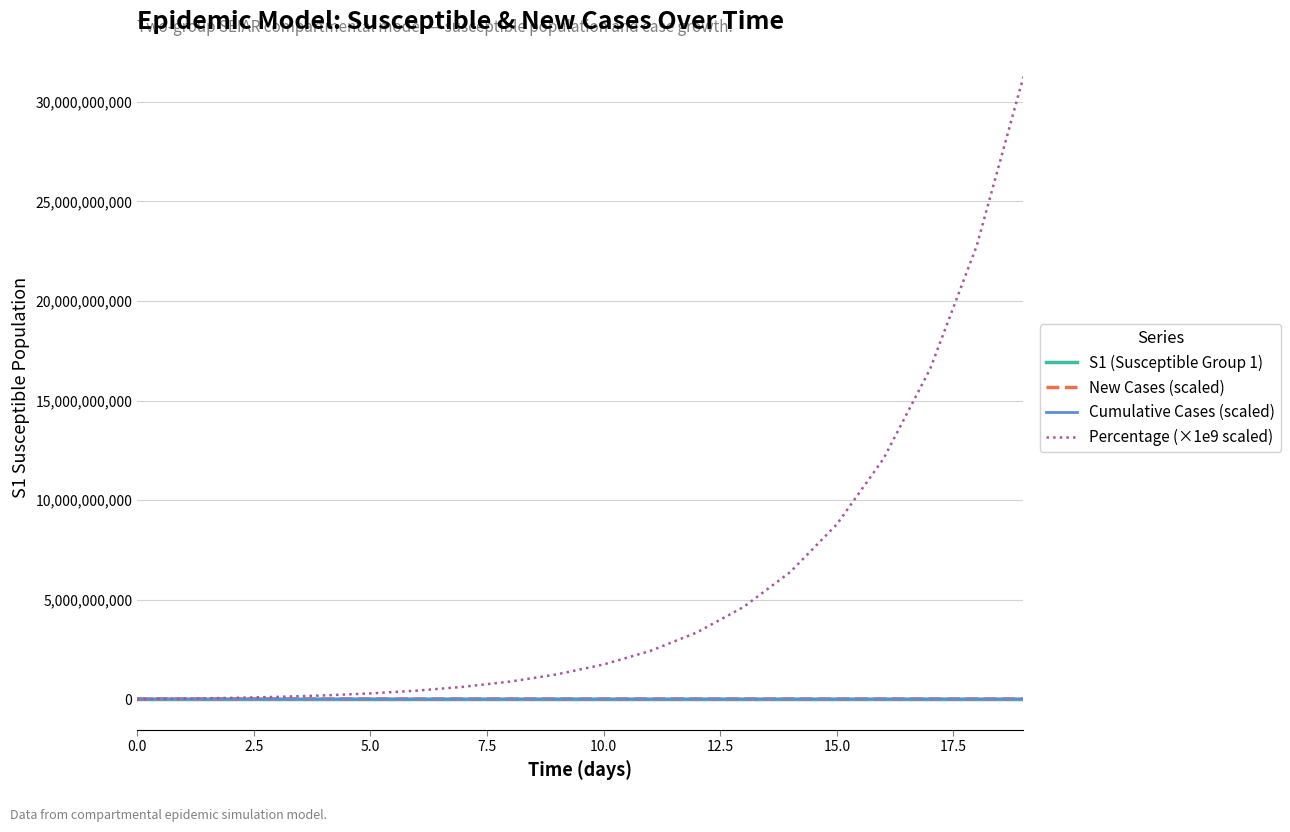

Does the chart have visible grid lines?

Yes